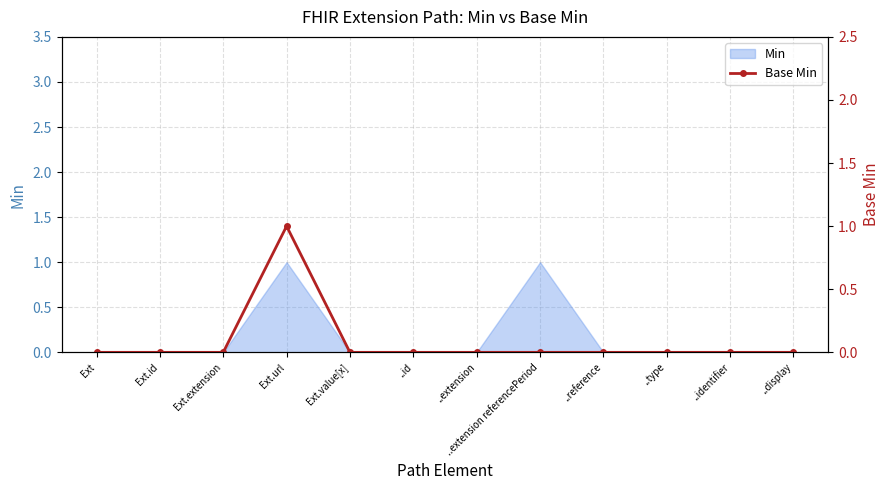

Reading right to left, extract all data points from this chart.

..display=0	..identifier=0	..type=0	..reference=0	..extension referencePeriod=0	..extension=0	..id=0	Ext.value[x]=0	Ext.url=1	Ext.extension=0	Ext.id=0	Ext=0